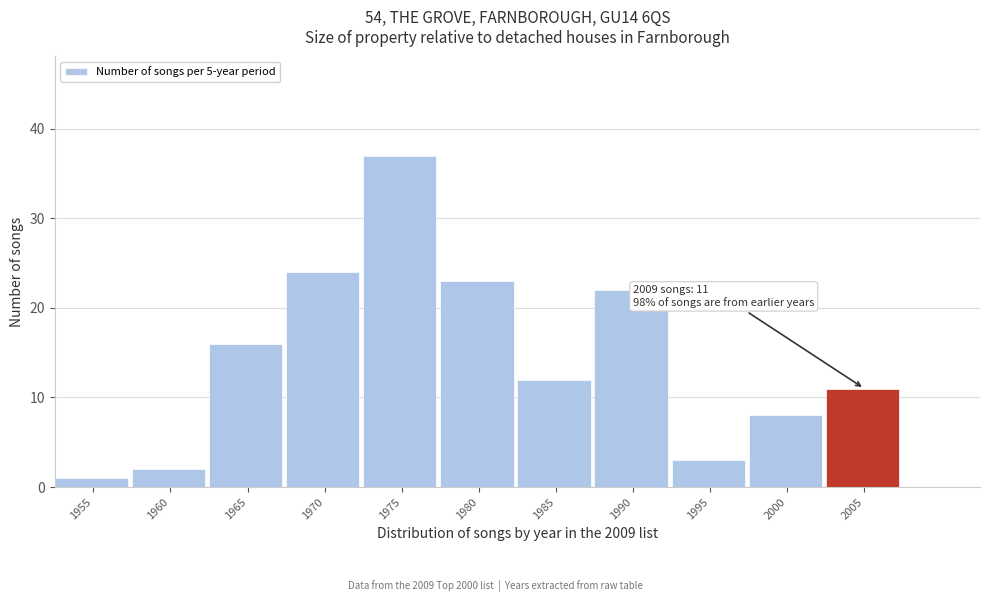

Reading left to right, extract all data points from this chart.

1955=1	1960=2	1965=16	1970=24	1975=37	1980=23	1985=12	1990=22	1995=3	2000=8	2005=11